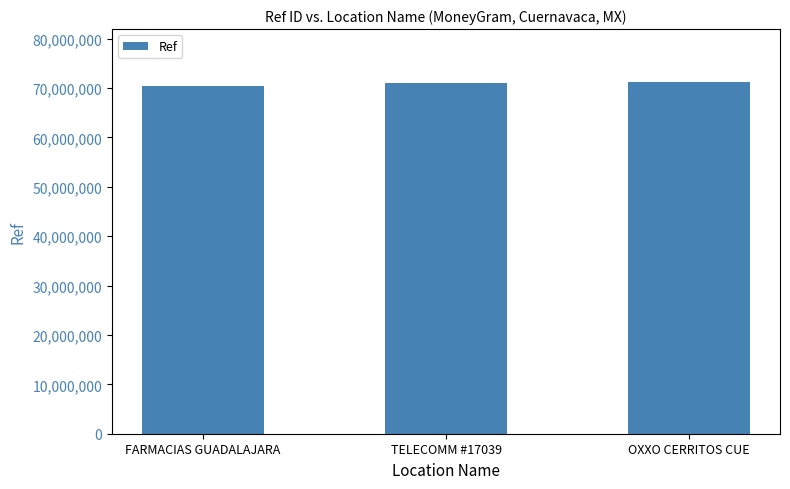

What is the difference between the values at FARMACIAS GUADALAJARA and TELECOMM #17039?

718775